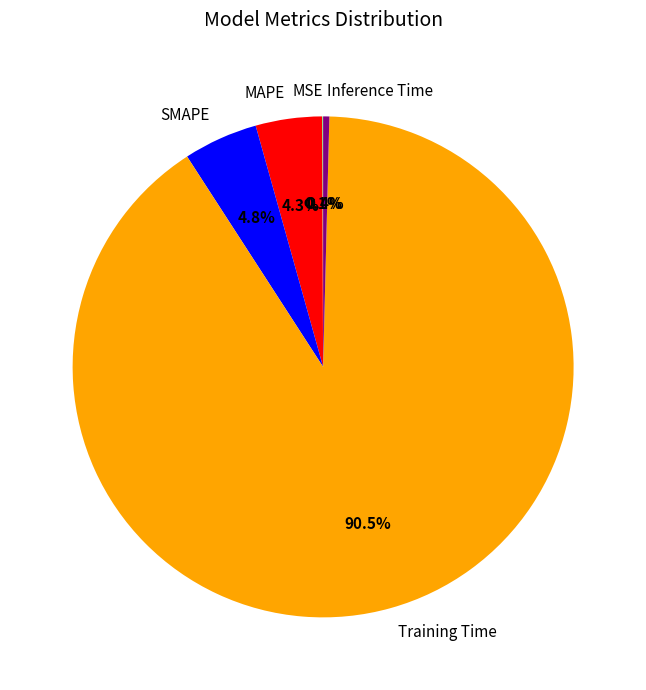

Combined, do Inference Time and SMAPE account for over 50%?

No